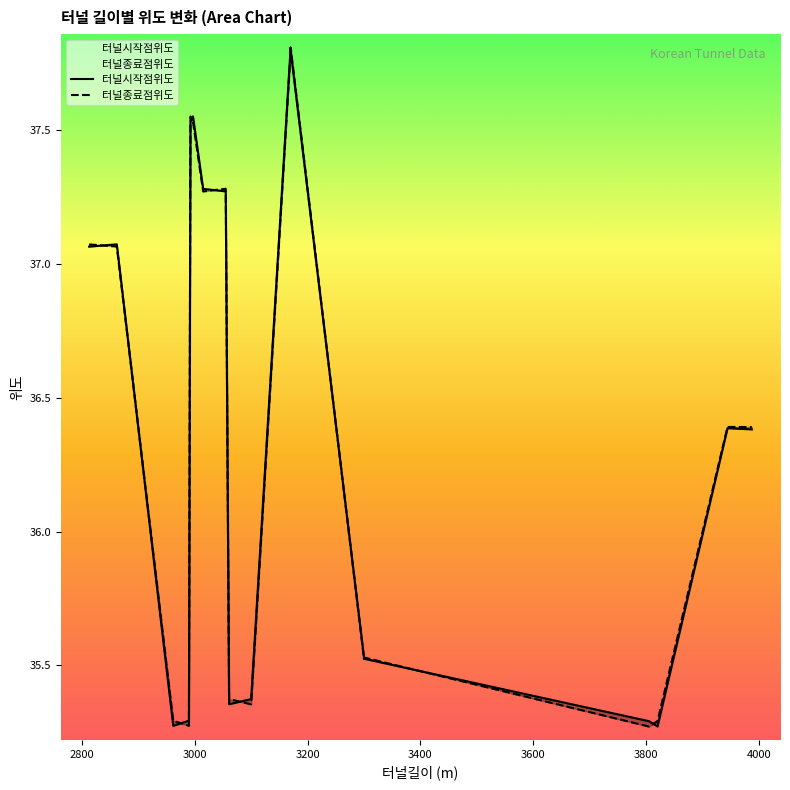

Rank the categories by 터널종료점위도 value from highest to lowest.

3170, 3170, 2992.5, 2997, 3055, 3015, 2813, 2862, 3944, 3987, 3300, 3300, 3061, 3100, 2962, 3820, 2989.8, 3805